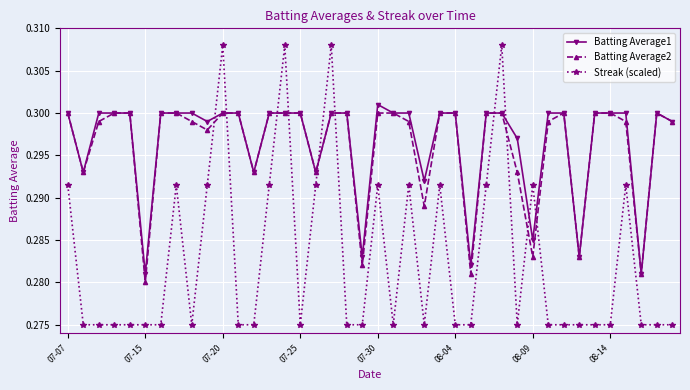

Which series has the widest spread of values?

Streak (scaled)